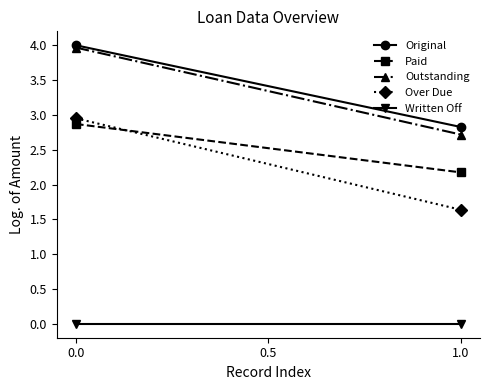

Reading left to right, what are all the values shown in this chart?

Original: 4.0	2.8
Paid: 2.9	2.2
Outstanding: 4.0	2.7
Over Due: 3.0	1.6
Written Off: 0.0	0.0